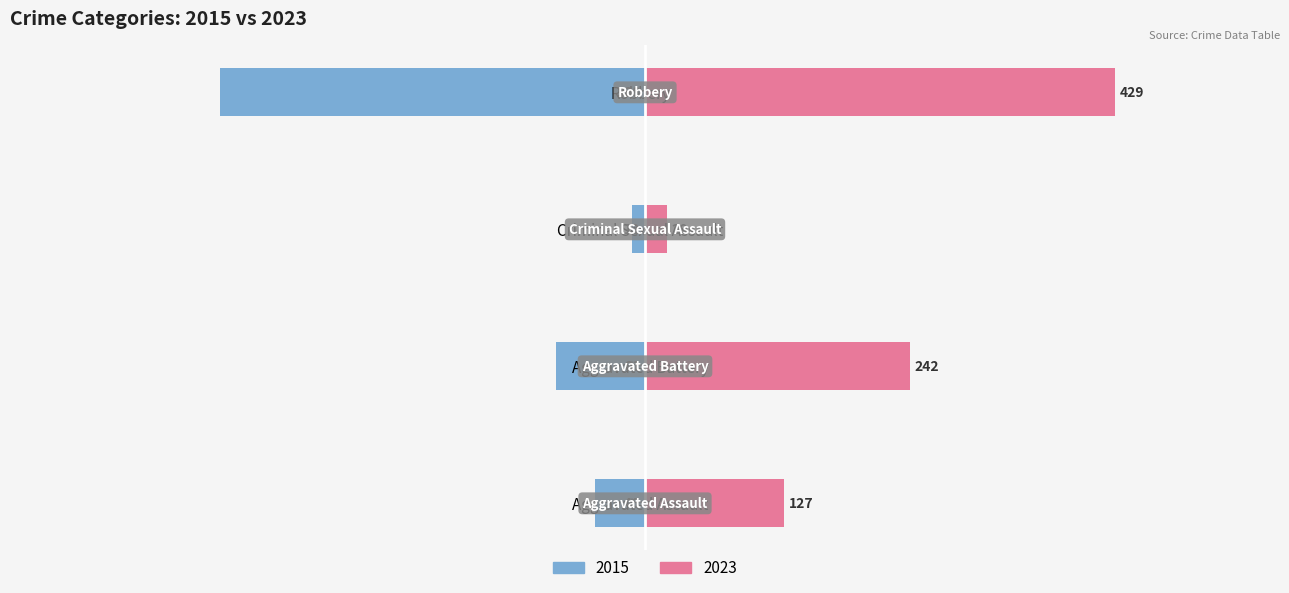

What is the label of the 1st bar from the left?

Aggravated Assault